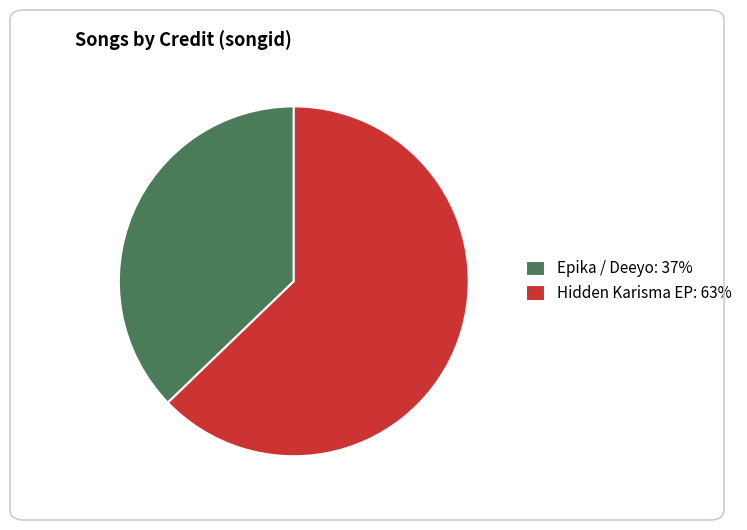

Approximately how many times larger is the value at Hidden Karisma EP: 63% compared to Epika / Deeyo: 37%?

1.7